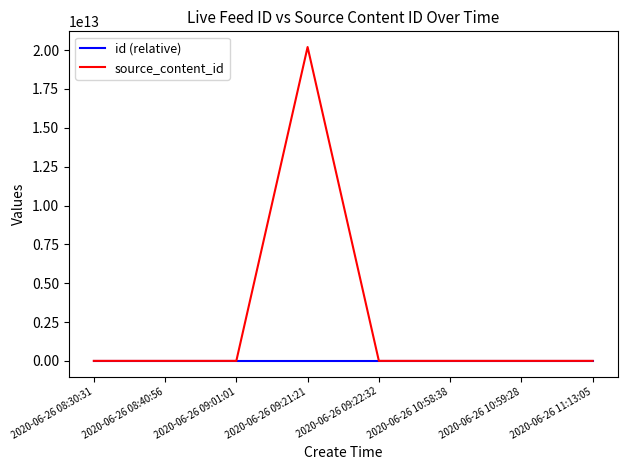

What is the difference between the id (relative) values at 2020-06-26 10:59:28 and 2020-06-26 10:58:38?

14